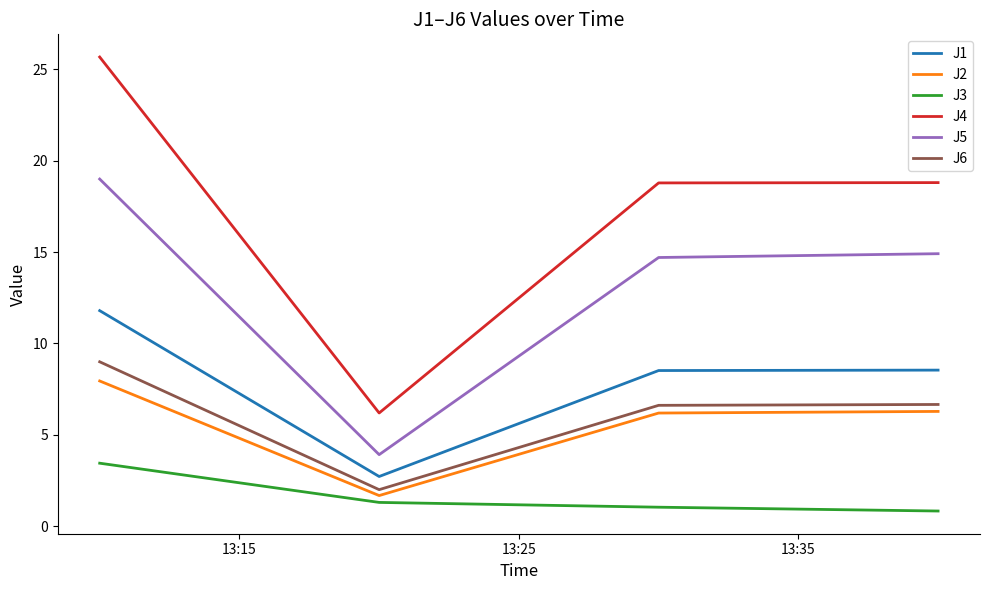

What is the lowest value of the J4 series?

6.2